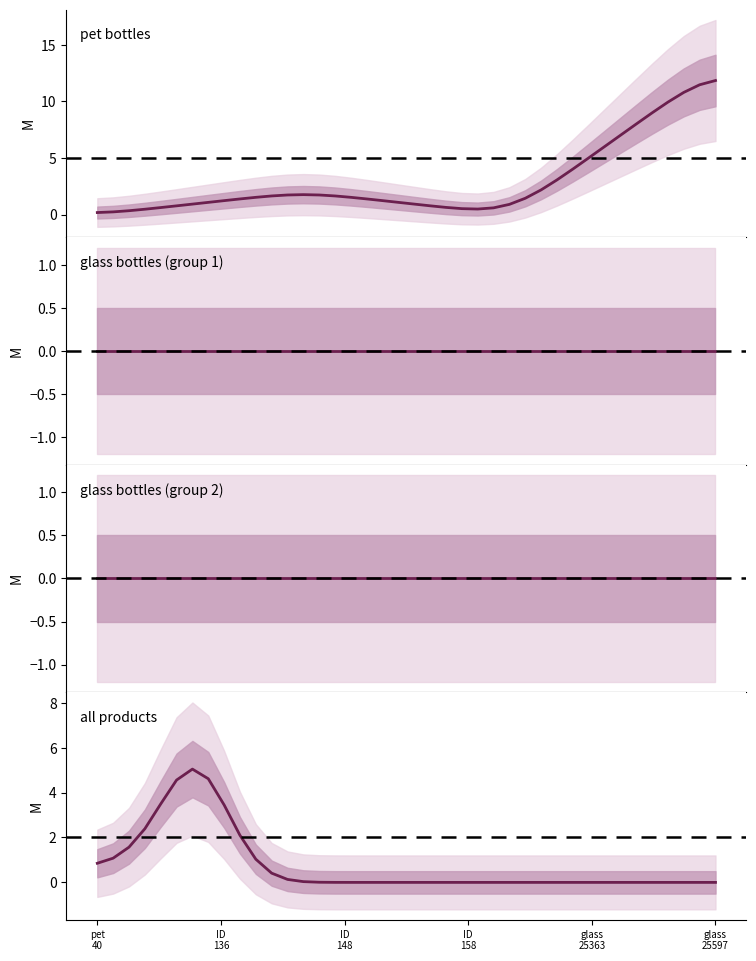

True or false: glass bottles (group 2) and all products (ID) intersect in this chart.

False